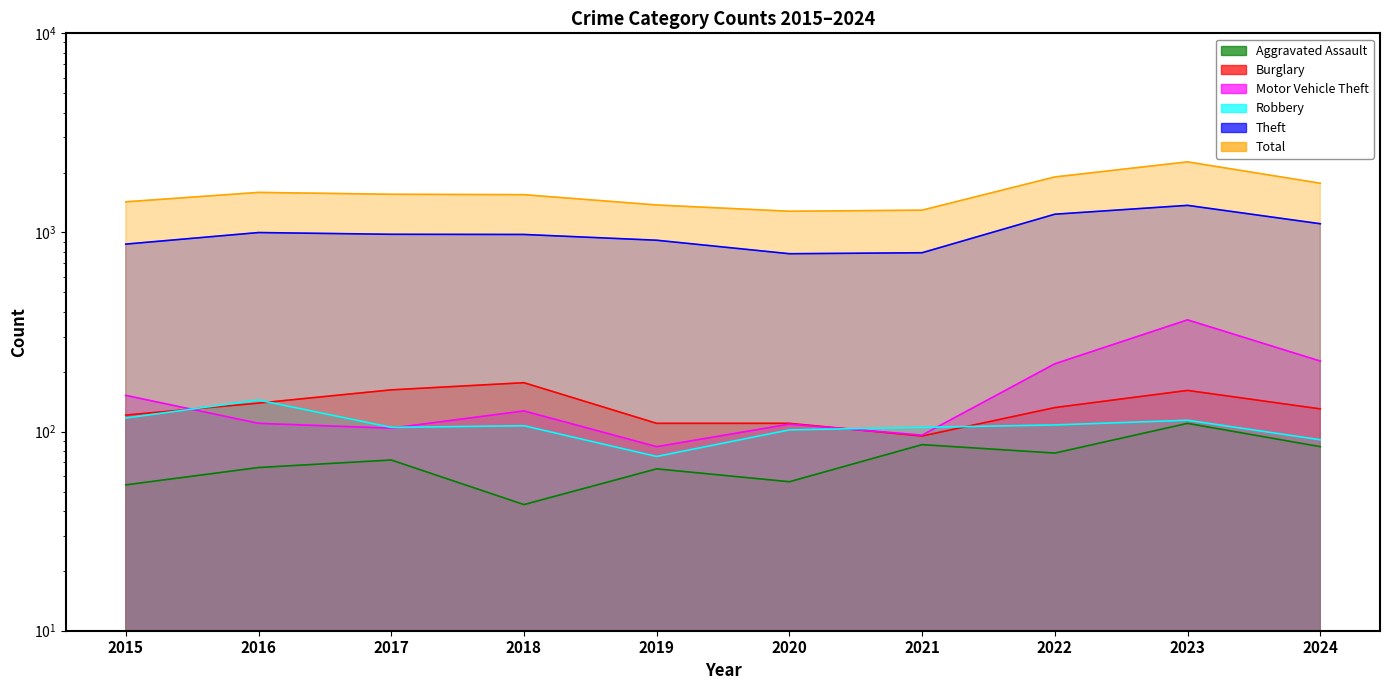

Is the value of Robbery at 2022 greater than the value of Theft at 2021?

No